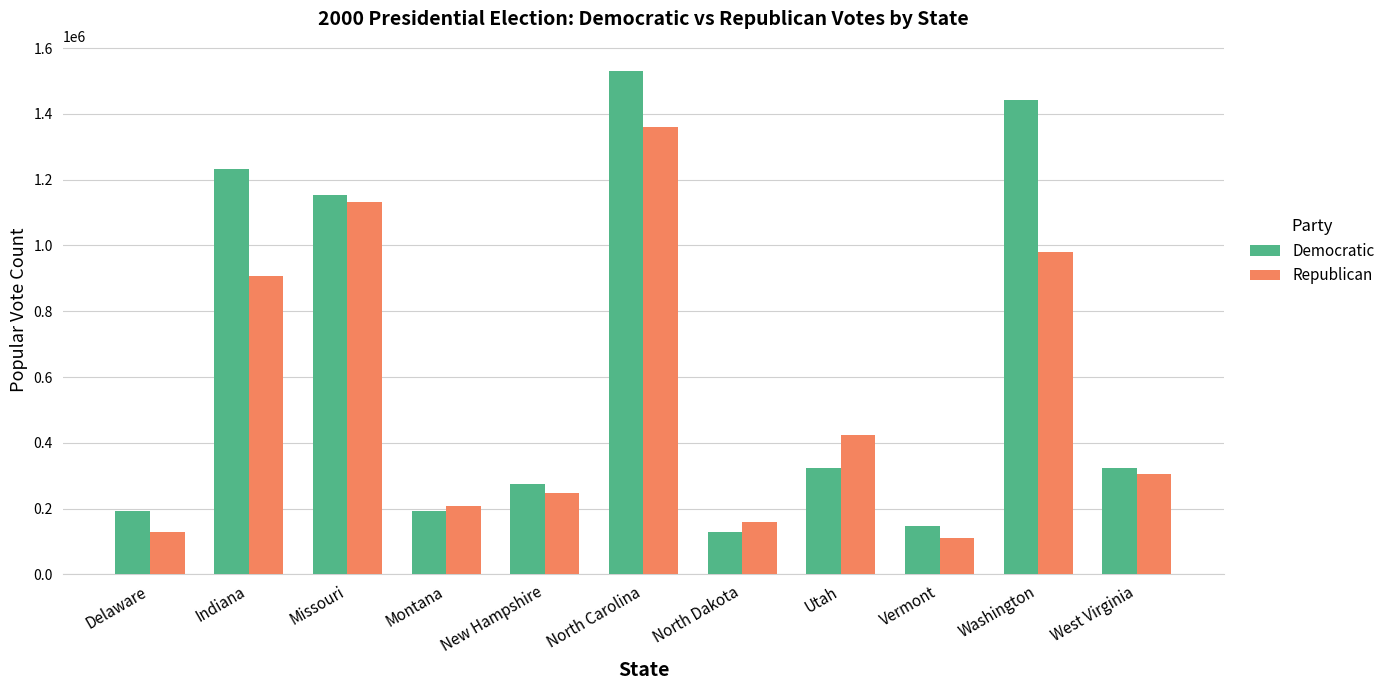

What value does the Republican series have at Delaware?

128603